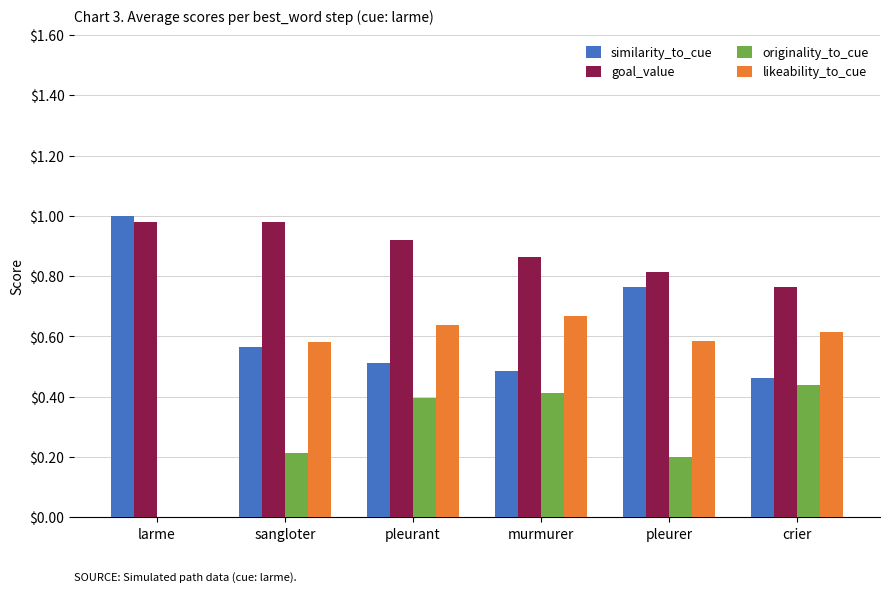

The value of similarity_to_cue at crier is 0.5. True or false?

True